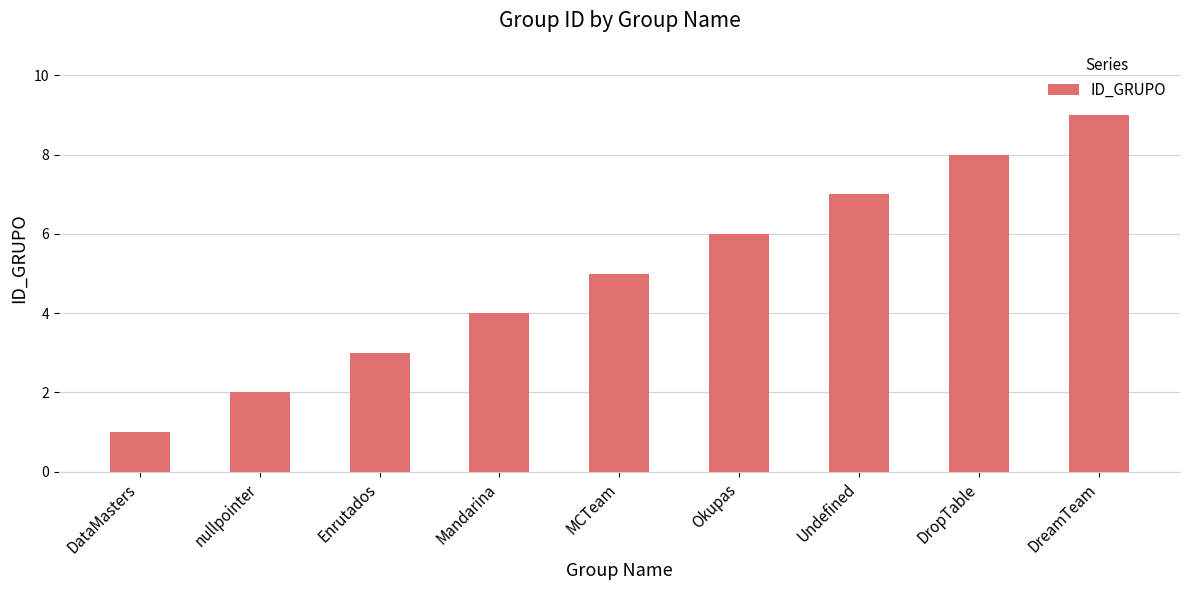

Rank the categories by value from highest to lowest.

DreamTeam, DropTable, Undefined, Okupas, MCTeam, Mandarina, Enrutados, nullpointer, DataMasters